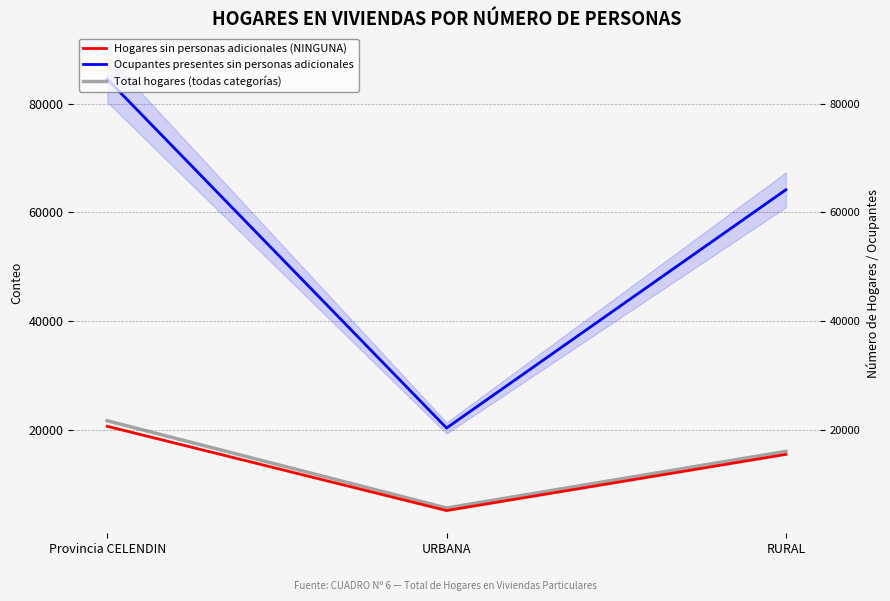

Is it true that Ocupantes presentes sin personas adicionales equals 144215 at Provincia CELENDIN?

False